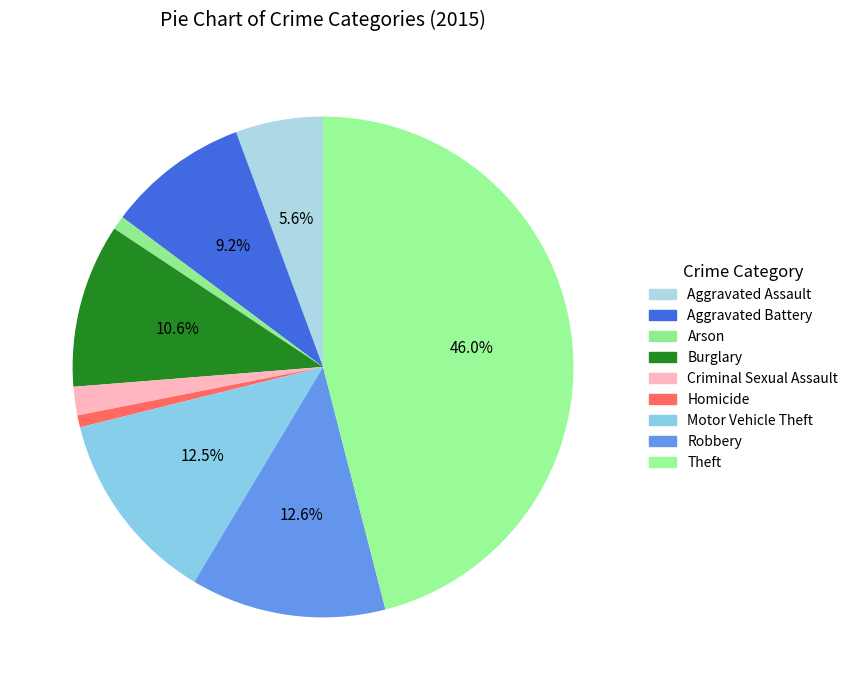

What percentage is the Theft slice, to the nearest percent?

46%